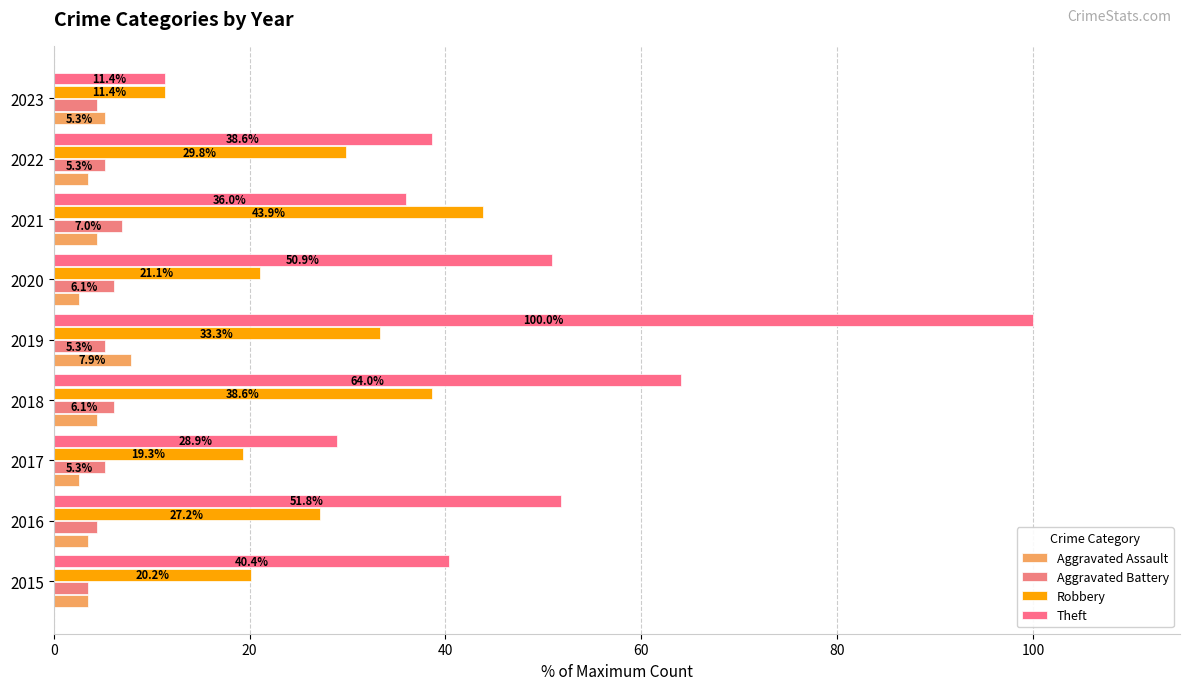

What is the difference between the maximum and minimum values in the Robbery series?

32.5